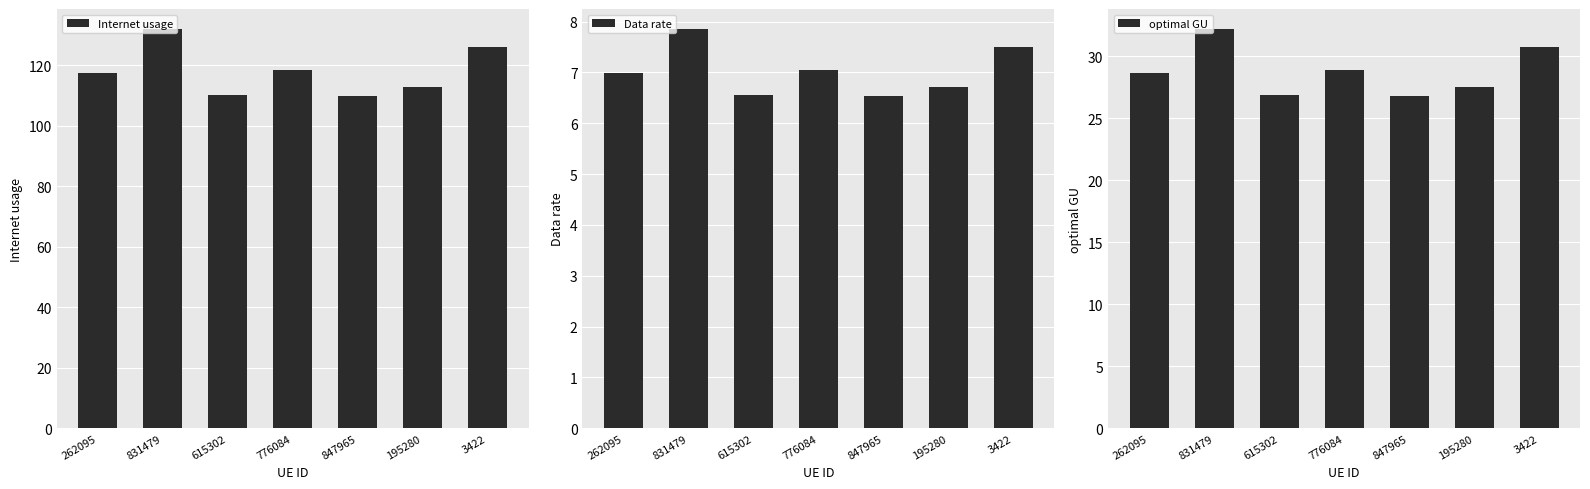

What is the label of the 6th bar from the right?

831479